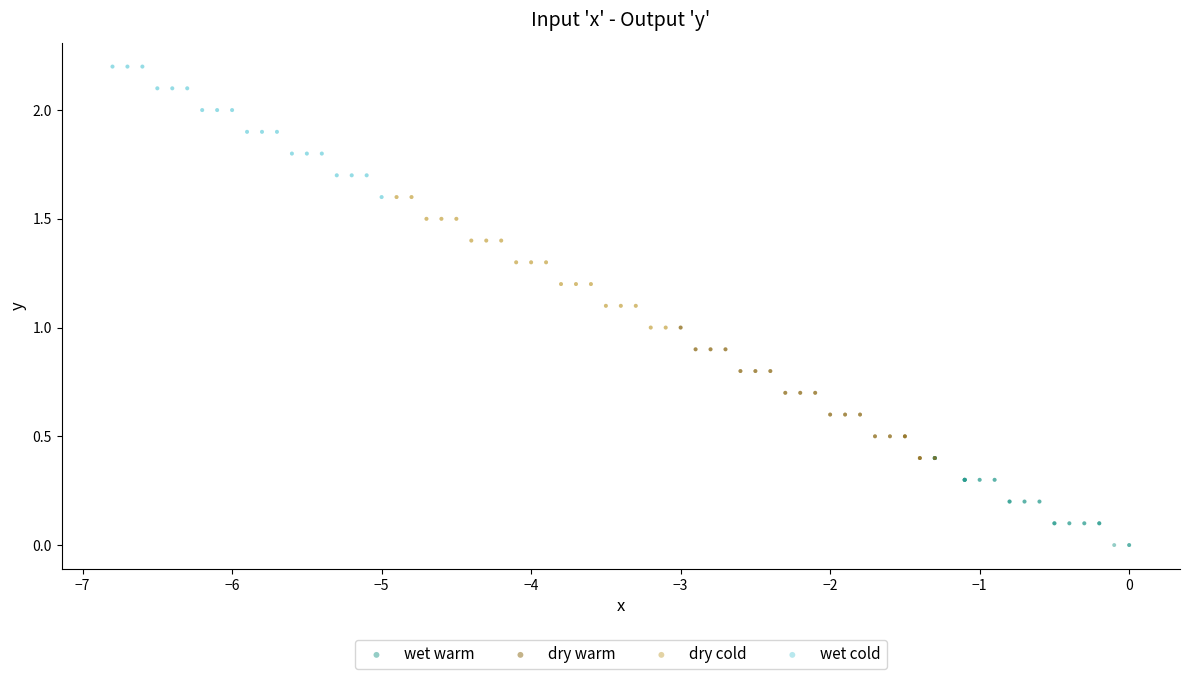

Which series reaches the maximum Y coordinate?

wet cold